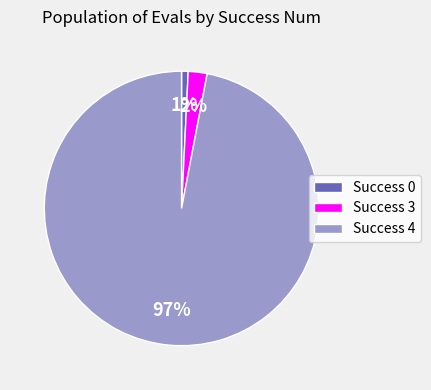

To the nearest percent, what is the average slice percentage?

33%